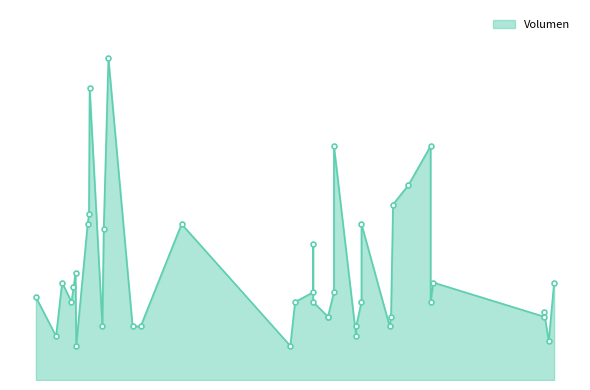

What is the change in value from 2022-07-11 to 2023-02-28?

-140